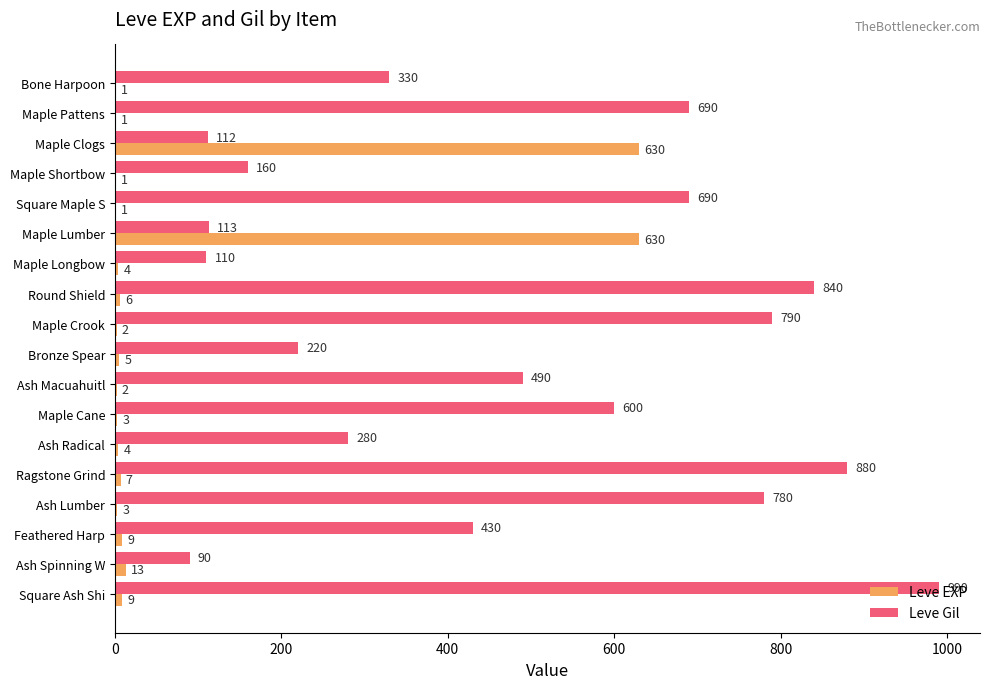

Where is Leve Gil nearest to the value 540?

Ash Macuahuitl